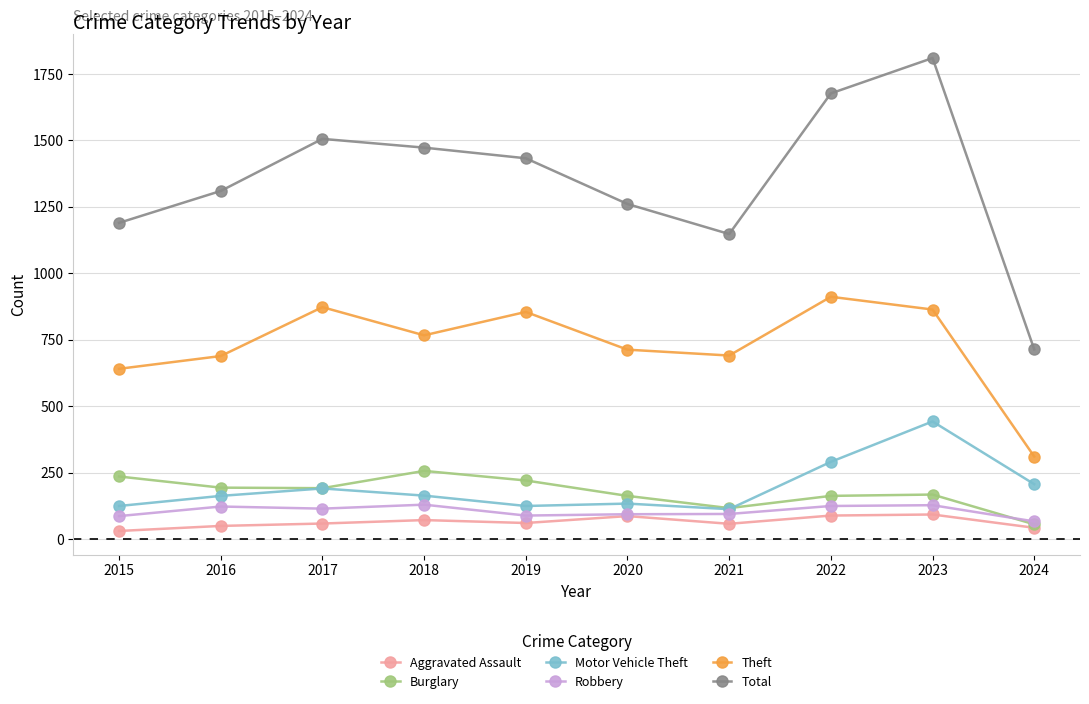

Which series has the largest range (max minus min)?

Total